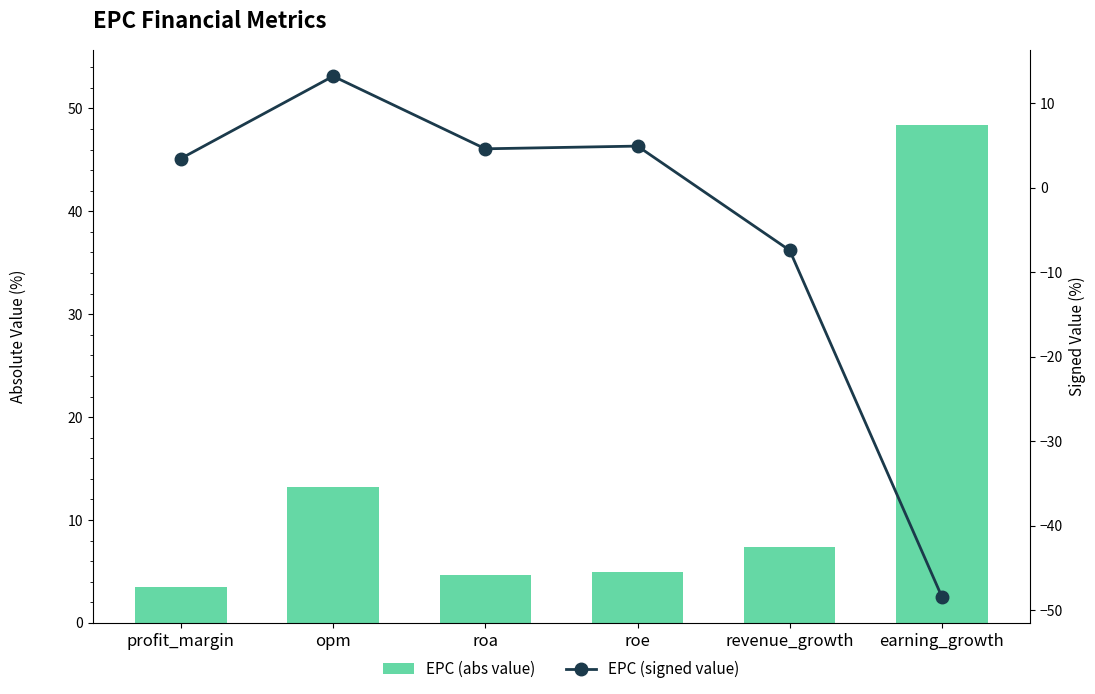

What is the average value of the EPC (abs value) series?

13.7